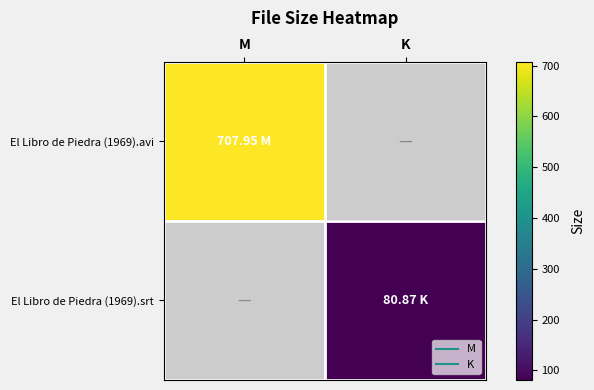

Which has a higher value, M or K?

M